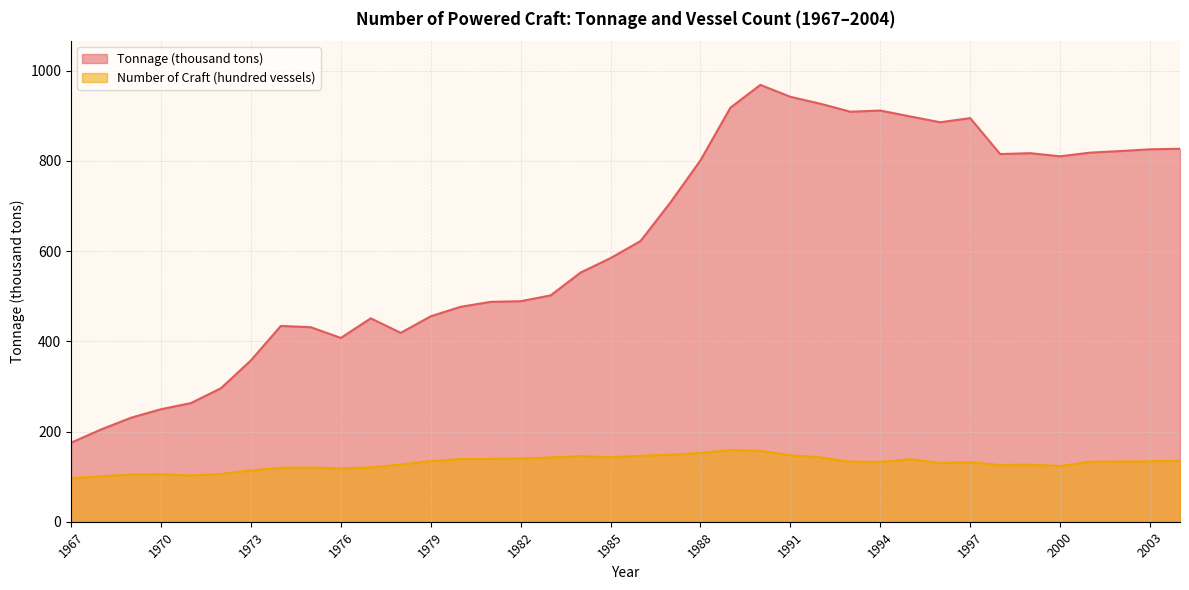

True or false: Tonnage (thousand tons) and Number of Craft (hundred vessels) cross at least once.

False